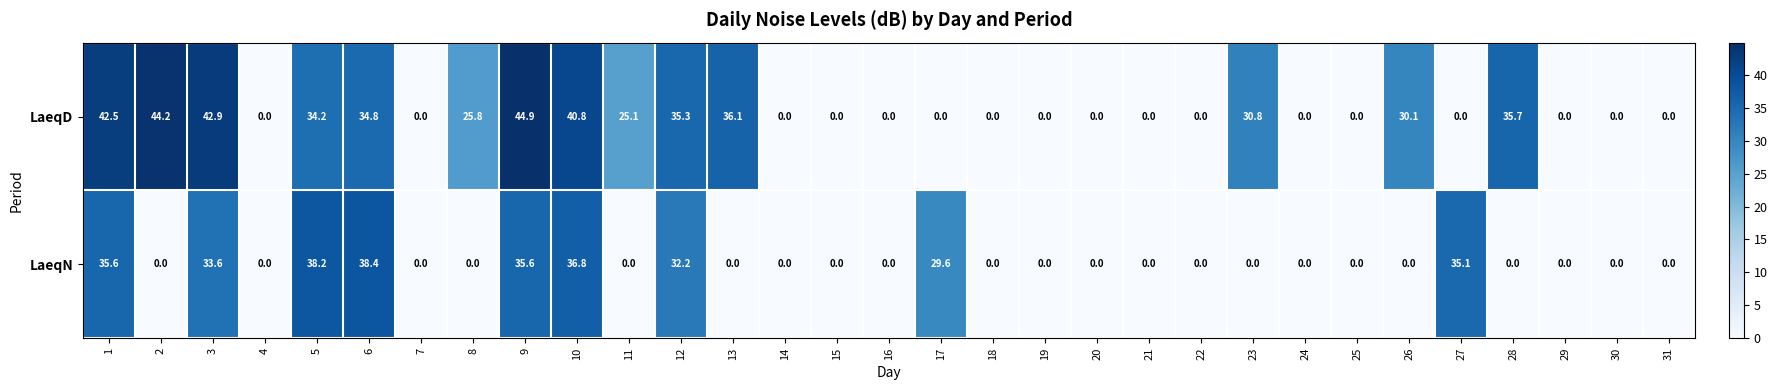

Is the value of LaeqD at 17 greater than the value of LaeqN at 17?

No